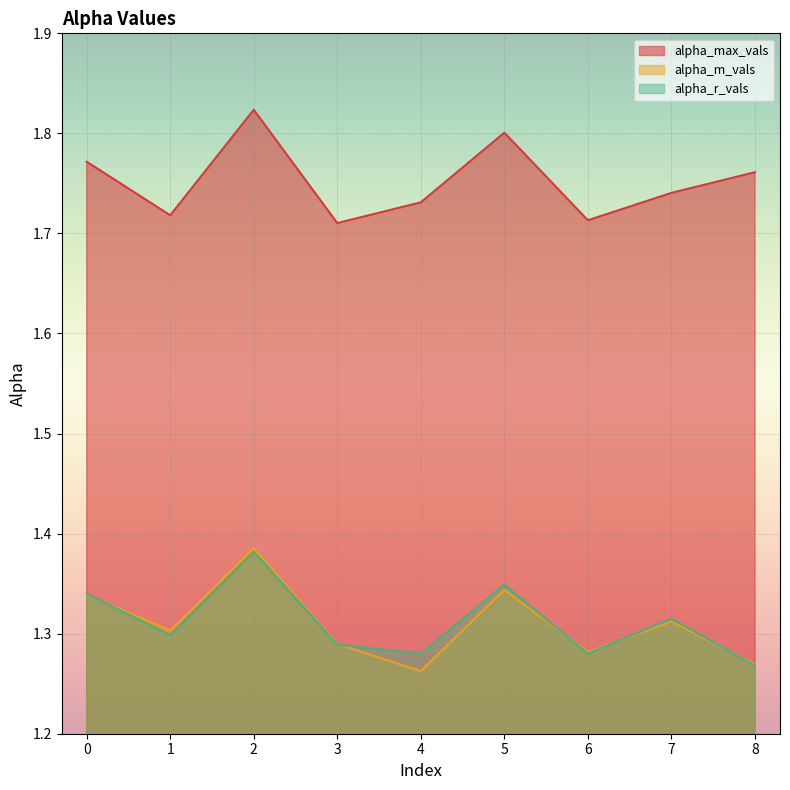

Reading left to right, what are all the values shown in this chart?

alpha_max_vals: 0=1.8	1=1.7	2=1.8	3=1.7	4=1.7	5=1.8	6=1.7	7=1.7	8=1.8
alpha_m_vals: 0=1.3	1=1.3	2=1.4	3=1.3	4=1.3	5=1.3	6=1.3	7=1.3	8=1.3
alpha_r_vals: 0=1.3	1=1.3	2=1.4	3=1.3	4=1.3	5=1.3	6=1.3	7=1.3	8=1.3